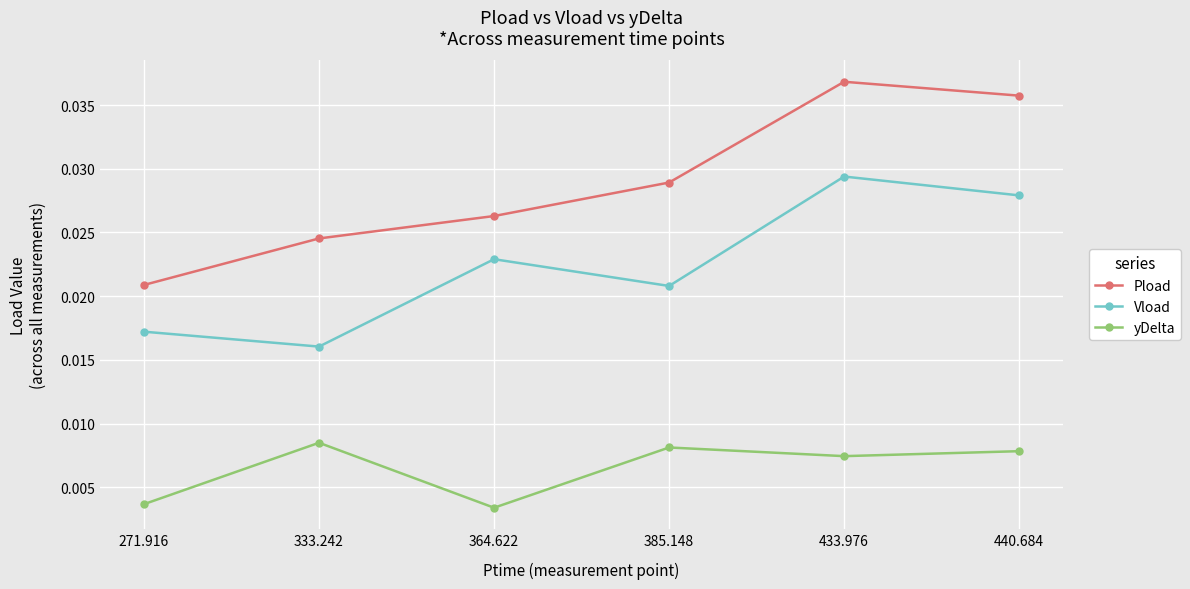

True or false: Vload and yDelta cross at least once.

False